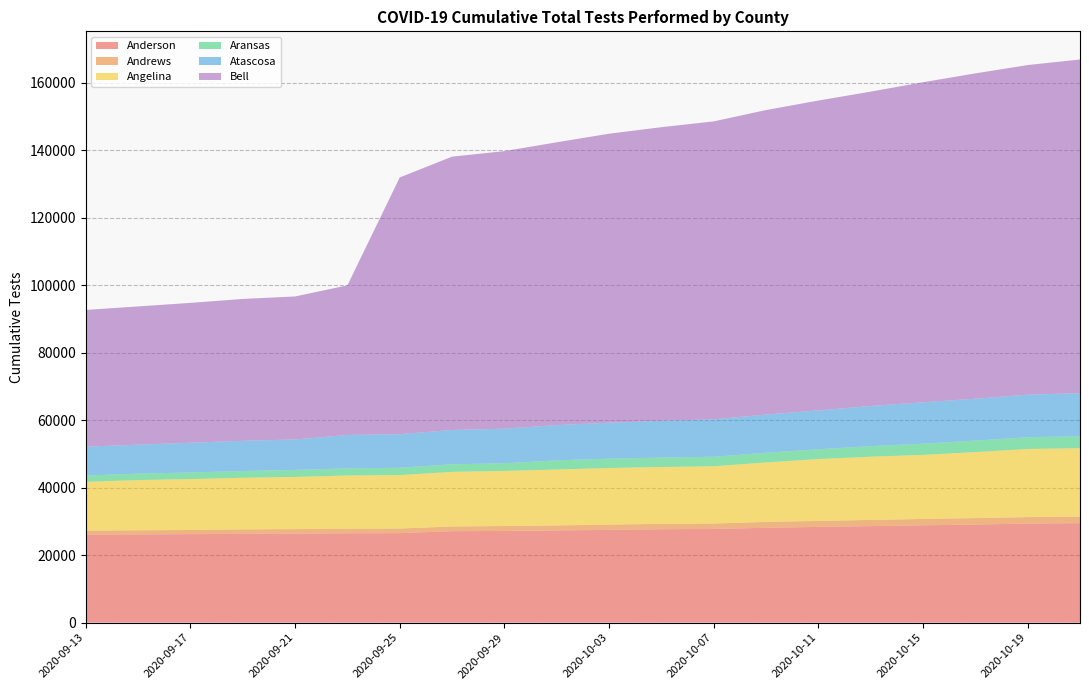

Reading left to right, transcribe all the data shown in this chart.

Anderson: 2020-09-13=26091	2020-09-15=26150	2020-09-17=26223	2020-09-19=26297	2020-09-21=26373	2020-09-23=26476	2020-09-25=26526	2020-09-27=27102	2020-09-29=27180	2020-10-01=27325	2020-10-03=27491	2020-10-05=27686	2020-10-07=27773	2020-10-09=28101	2020-10-11=28368	2020-10-13=28600	2020-10-15=28844	2020-10-17=29075	2020-10-19=29350	2020-10-21=29485
Andrews: 2020-09-13=1186	2020-09-15=1218	2020-09-17=1237	2020-09-19=1340	2020-09-21=1346	2020-09-23=1364	2020-09-25=1374	2020-09-27=1393	2020-09-29=1456	2020-10-01=1481	2020-10-03=1568	2020-10-05=1589	2020-10-07=1599	2020-10-09=1753	2020-10-11=1786	2020-10-13=1843	2020-10-15=1888	2020-10-17=1903	2020-10-19=1925	2020-10-21=1943
Angelina: 2020-09-13=14452	2020-09-15=14879	2020-09-17=15089	2020-09-19=15292	2020-09-21=15469	2020-09-23=15759	2020-09-25=15830	2020-09-27=16185	2020-09-29=16324	2020-10-01=16571	2020-10-03=16767	2020-10-05=16849	2020-10-07=16968	2020-10-09=17628	2020-10-11=18324	2020-10-13=18736	2020-10-15=18974	2020-10-17=19564	2020-10-19=20196	2020-10-21=20269
Aransas: 2020-09-13=1873	2020-09-15=1899	2020-09-17=1957	2020-09-19=2009	2020-09-21=2065	2020-09-23=2130	2020-09-25=2163	2020-09-27=2240	2020-09-29=2274	2020-10-01=2728	2020-10-03=2769	2020-10-05=2791	2020-10-07=2822	2020-10-09=2876	2020-10-11=2901	2020-10-13=3135	2020-10-15=3340	2020-10-17=3414	2020-10-19=3476	2020-10-21=3534
Atascosa: 2020-09-13=8538	2020-09-15=8604	2020-09-17=8801	2020-09-19=8959	2020-09-21=9035	2020-09-23=9890	2020-09-25=9956	2020-09-27=10176	2020-09-29=10251	2020-10-01=10448	2020-10-03=10657	2020-10-05=10914	2020-10-07=11089	2020-10-09=11305	2020-10-11=11517	2020-10-13=11893	2020-10-15=12257	2020-10-17=12408	2020-10-19=12612	2020-10-21=12791
Bell: 2020-09-13=40538	2020-09-15=40962	2020-09-17=41455	2020-09-19=42032	2020-09-21=42381	2020-09-23=44338	2020-09-25=76088	2020-09-27=81008	2020-09-29=82256	2020-10-01=83801	2020-10-03=85648	2020-10-05=87008	2020-10-07=88300	2020-10-09=90247	2020-10-11=91832	2020-10-13=93168	2020-10-15=94854	2020-10-17=96415	2020-10-19=97688	2020-10-21=98874